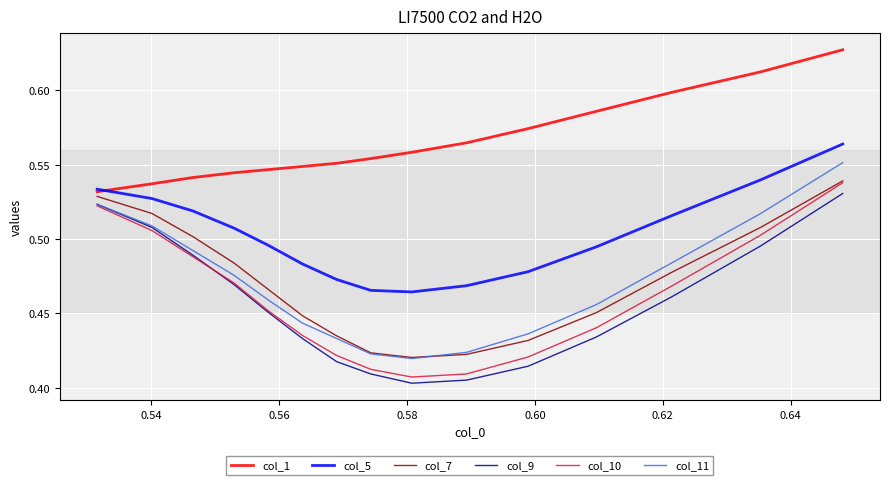

How many series are shown in this chart?

6